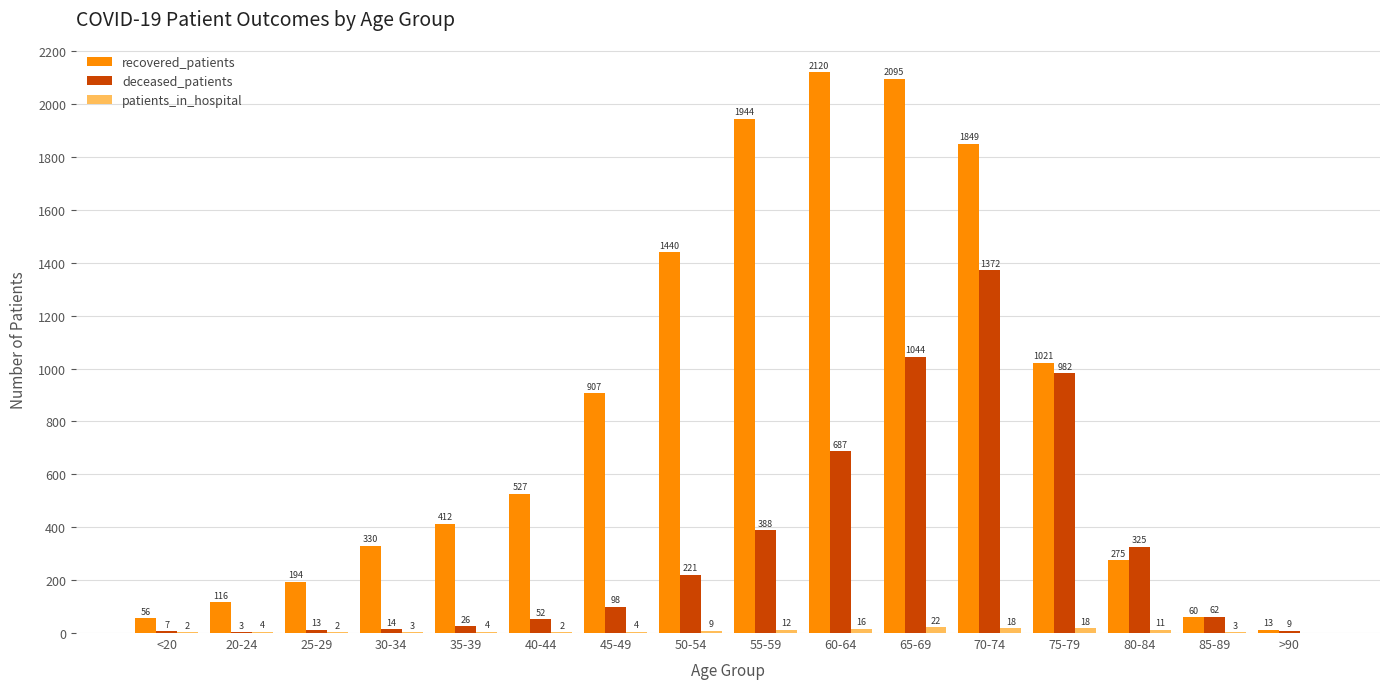

Between 30-34 and 55-59, which series saw the biggest shift?

recovered_patients